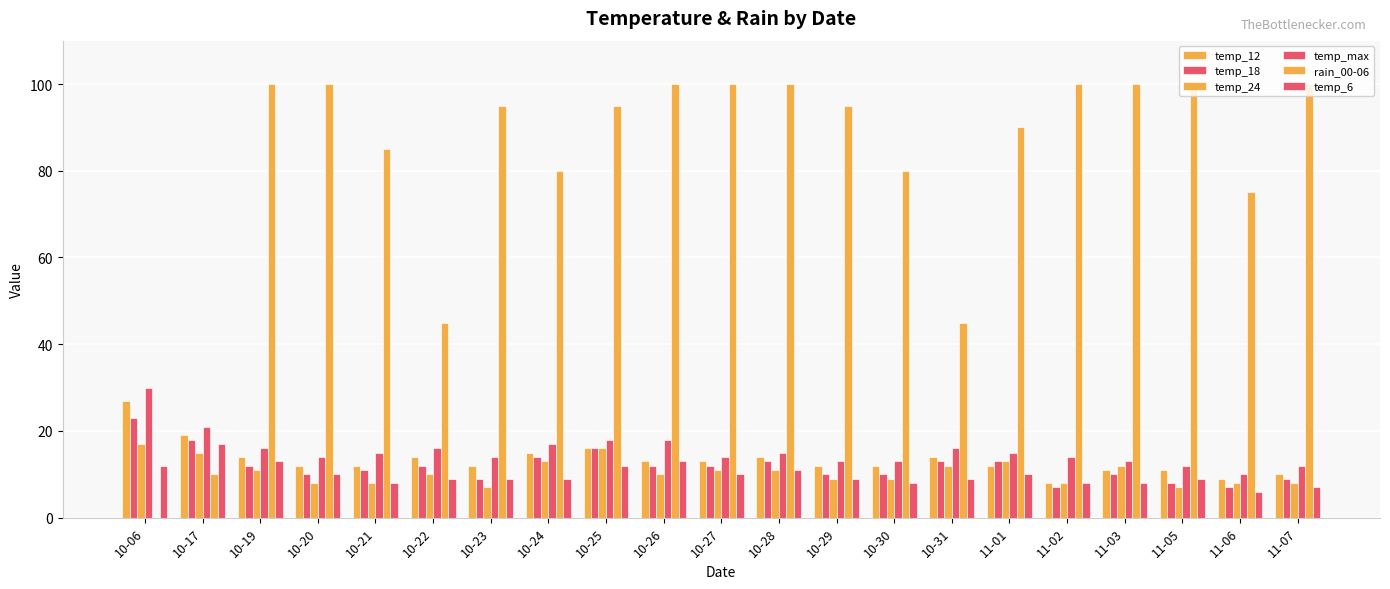

Between 11-03 and 10-23, which is larger?

10-23